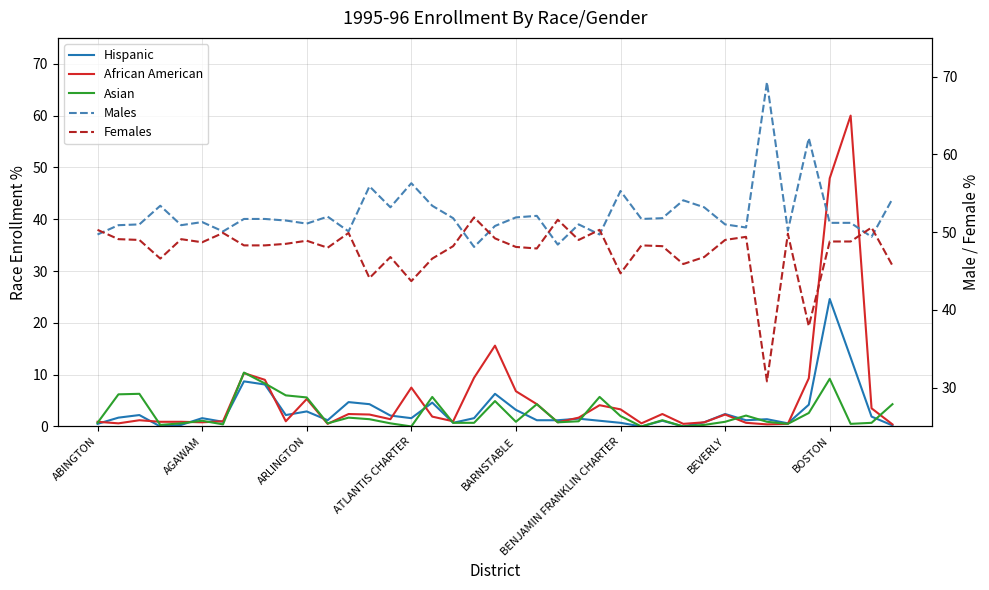

Between 16 and 36, which series saw the biggest shift?

African American